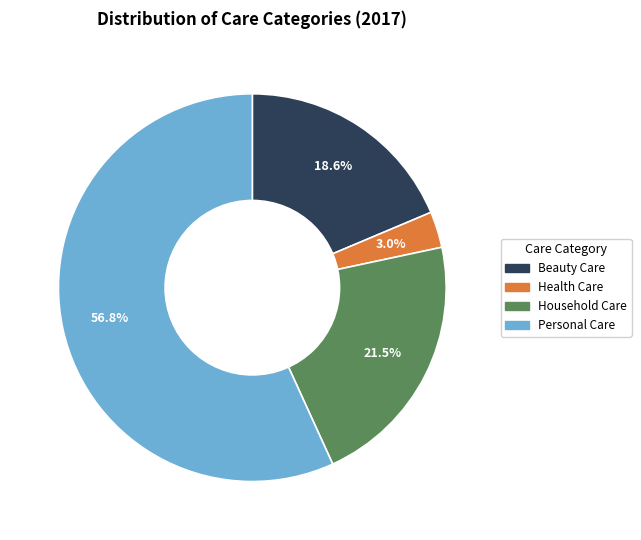

To the nearest percent, what percentage of the pie is Health Care?

3%